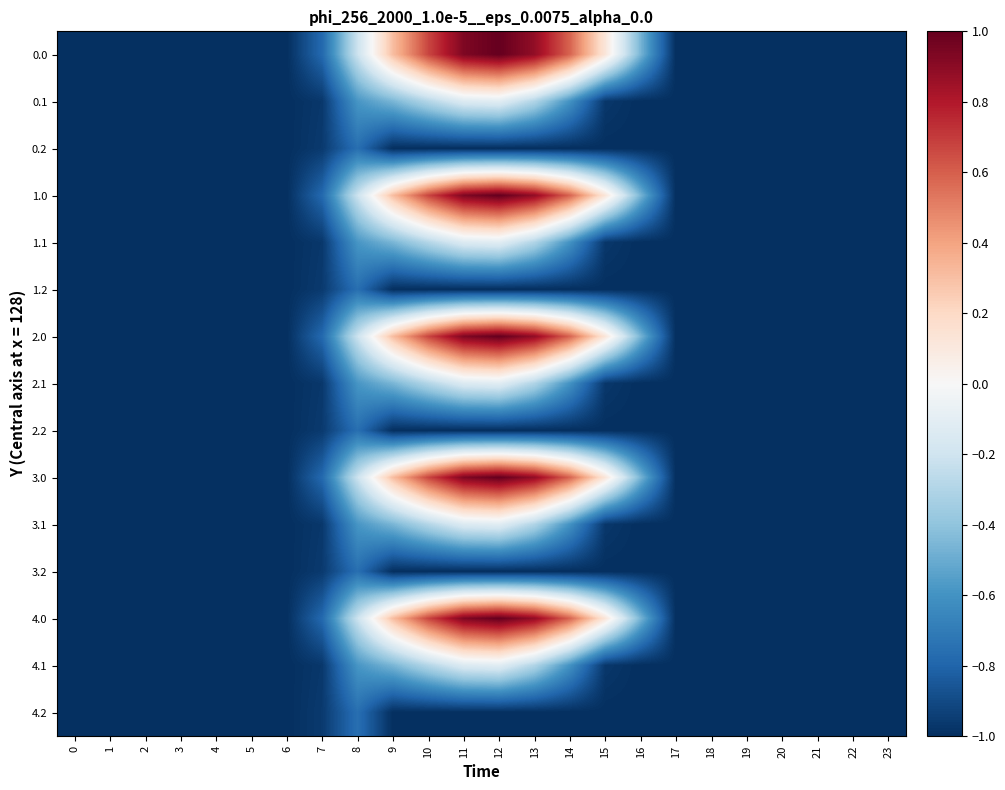

At how many categories does at least one series exceed 0?

7